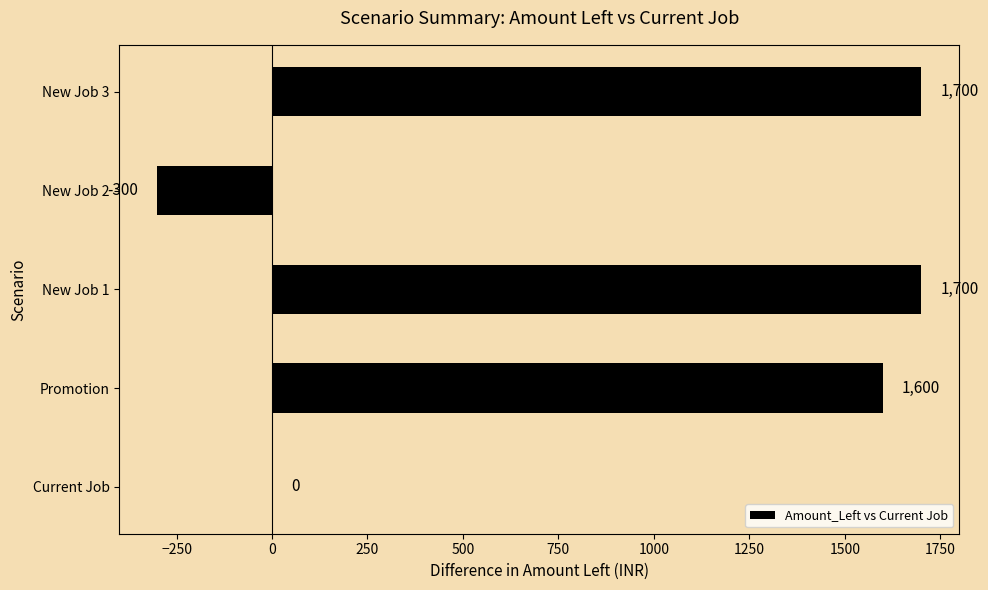

Are the bars grouped side by side (vs. stacked)?

No